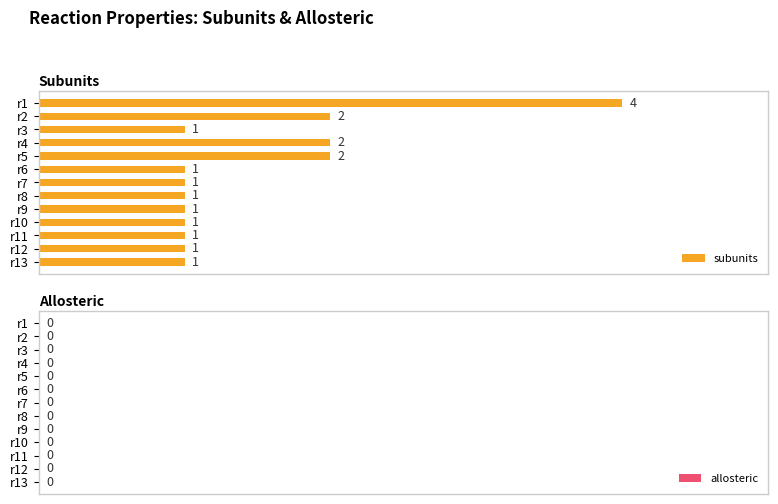

What is the value of the 9th bar from the top?

1